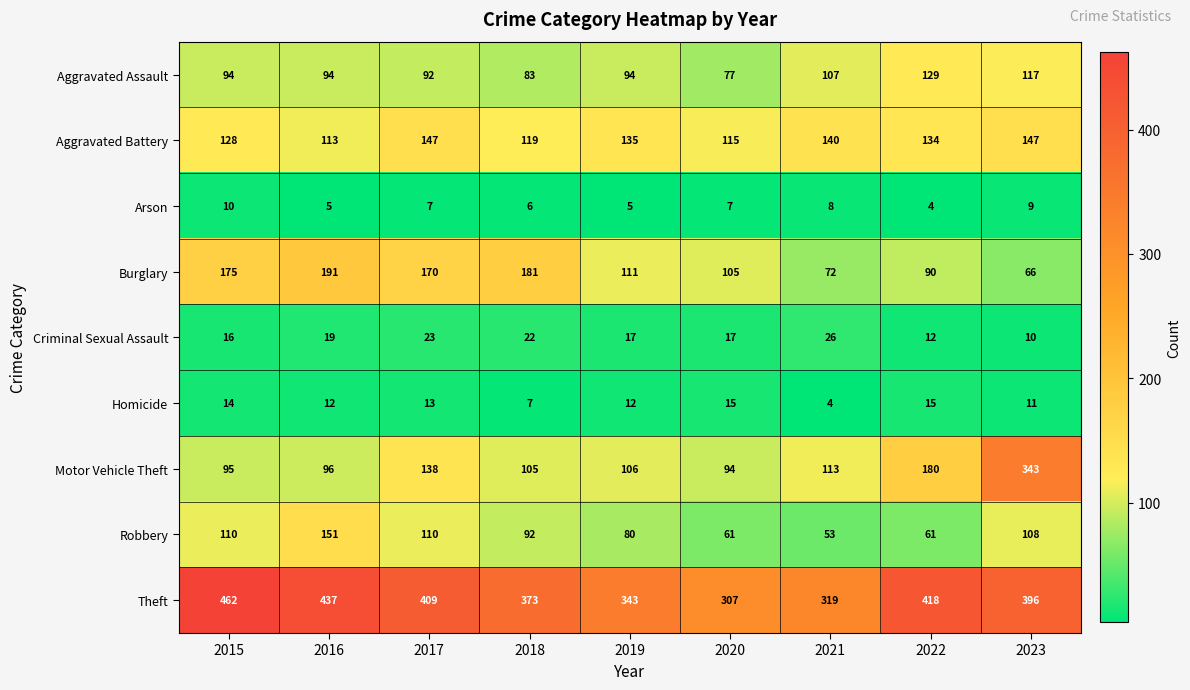

How many Arson values are between 5 and 8?

6